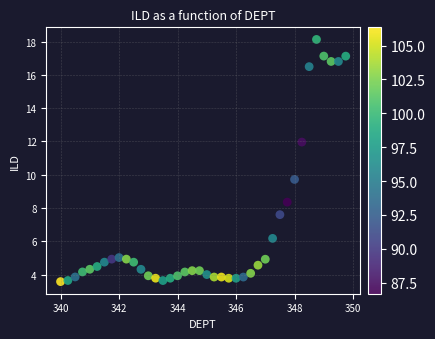

What is the range of Y values (max minus min)?

14.6